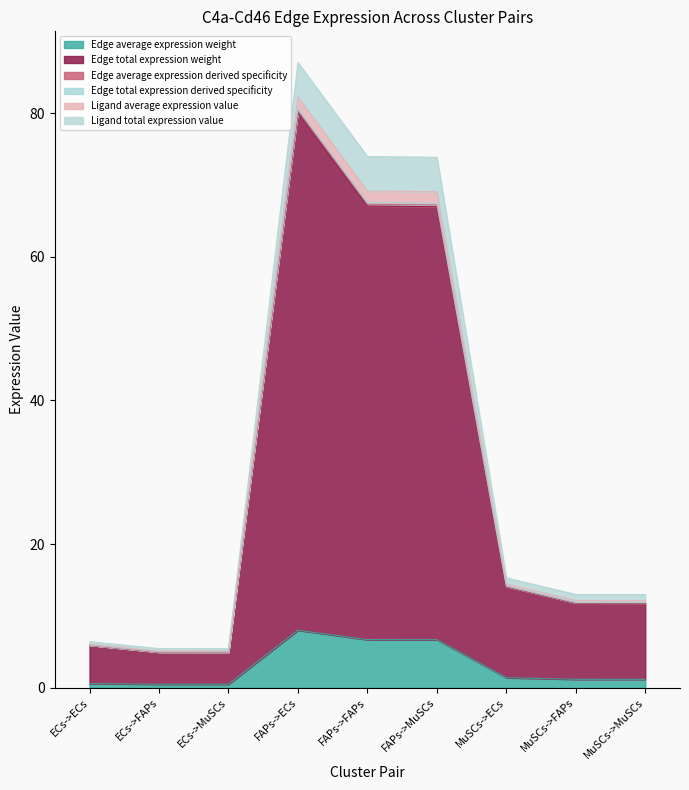

In Edge average expression derived specificity, how many points are higher than both neighbors (excluding endpoints)?

1